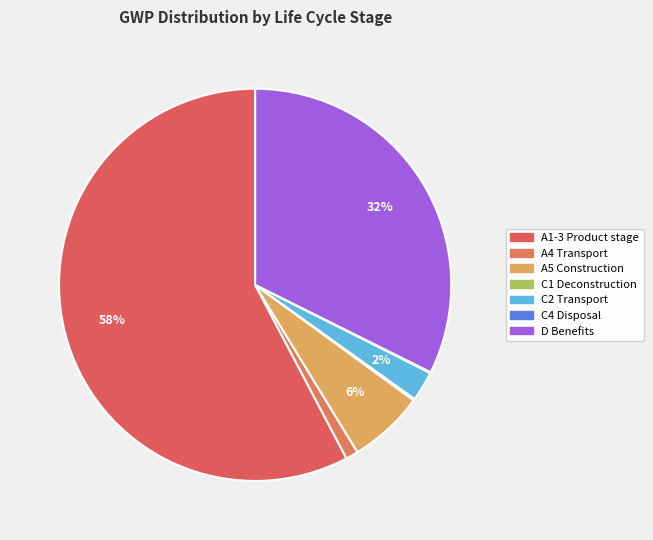

Does any single category account for the majority?

Yes